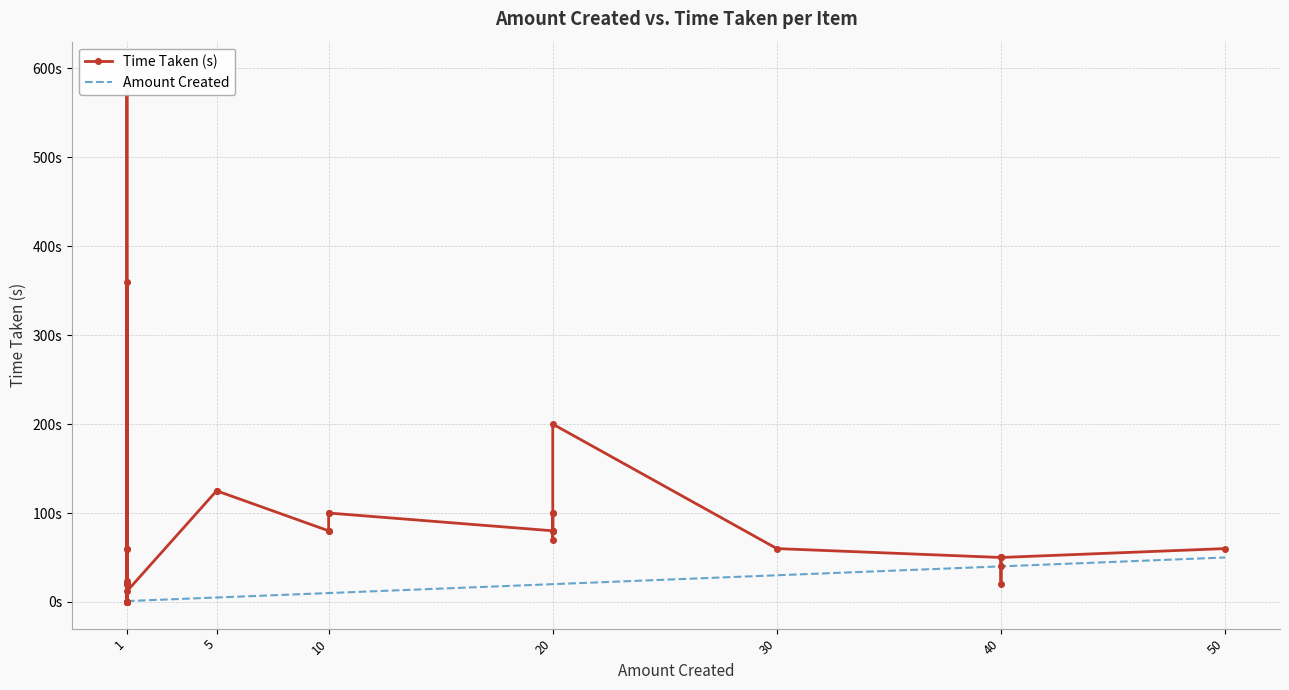

Does the chart have visible grid lines?

Yes